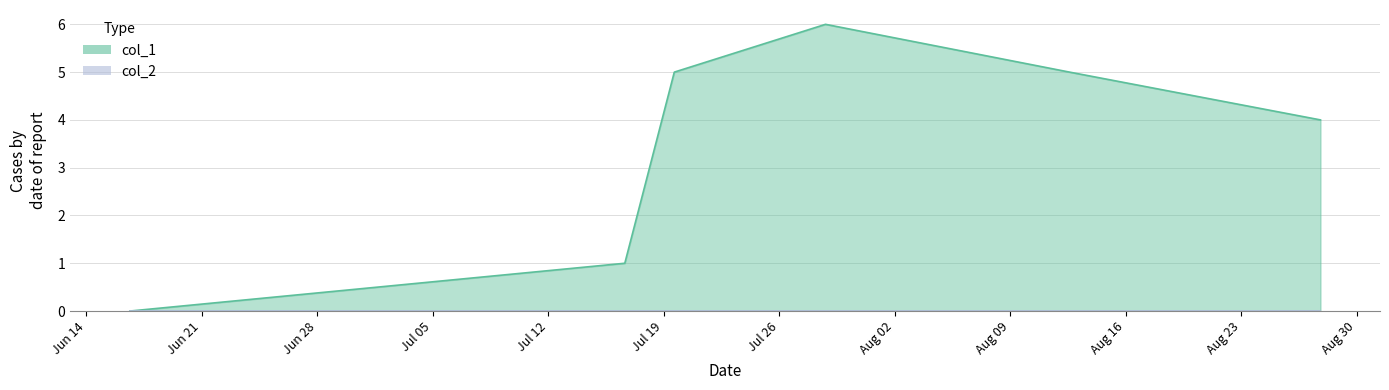

Which series has the largest range (max minus min)?

col_1